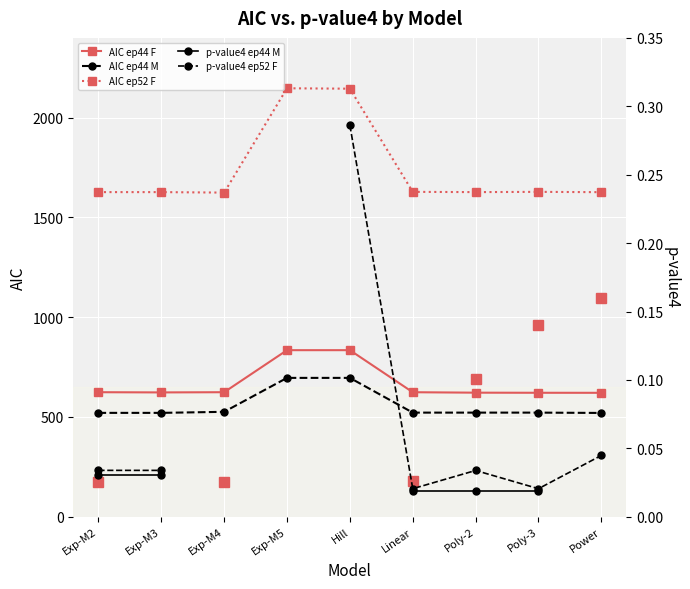

What position from the left is Poly-3?

8